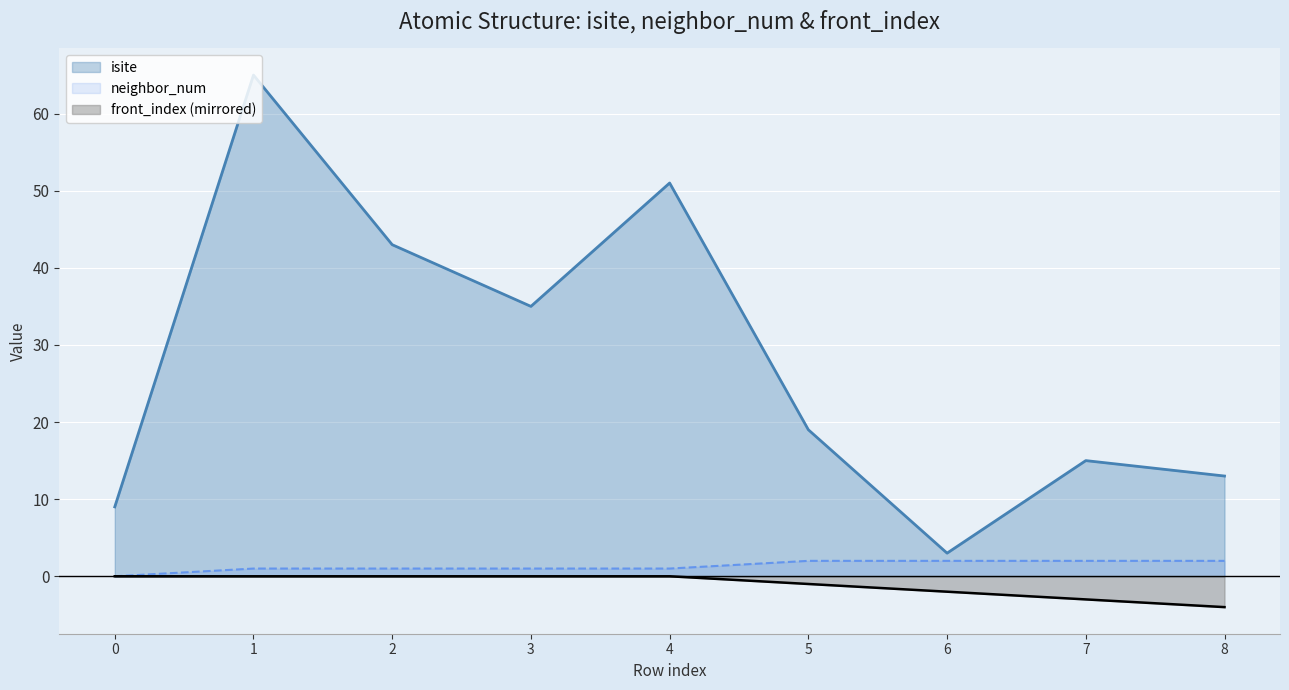

Rank the categories by front_index value from lowest to highest.

8, 7, 6, 5, 0, 1, 2, 3, 4